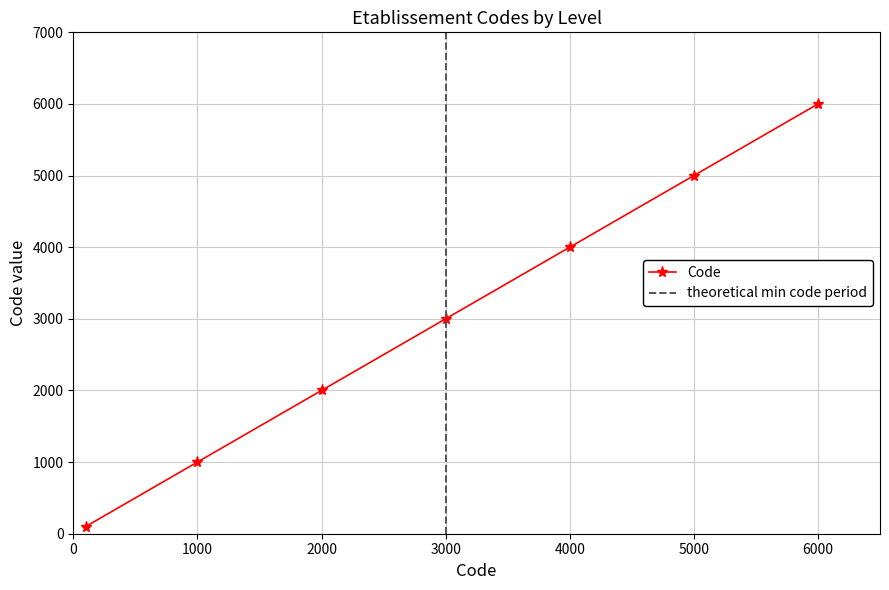

The value of Code at 6000 is 8231. True or false?

False